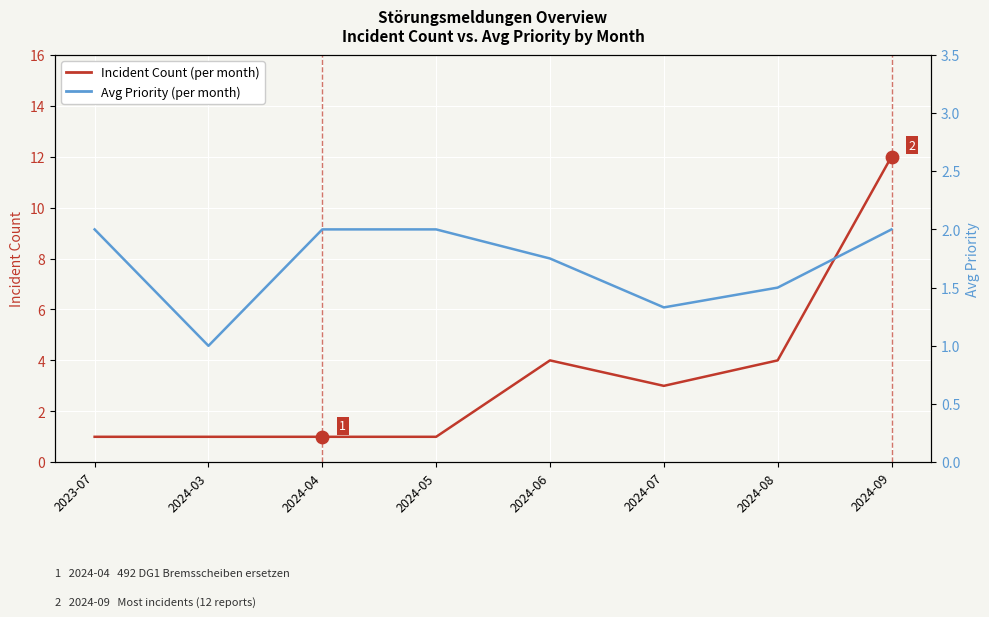

Is the value of Avg Priority (per month) at 2024-07 greater than the value of Incident Count (per month) at 2023-07?

Yes